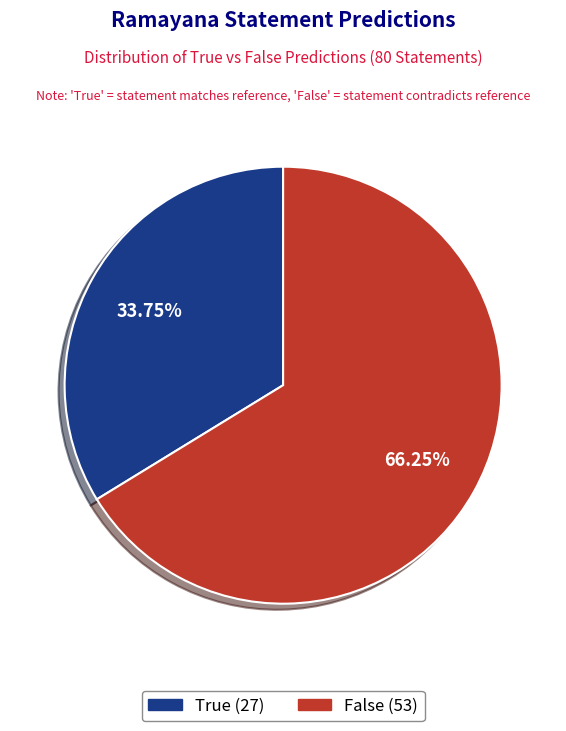

How many segments does this pie chart have?

2